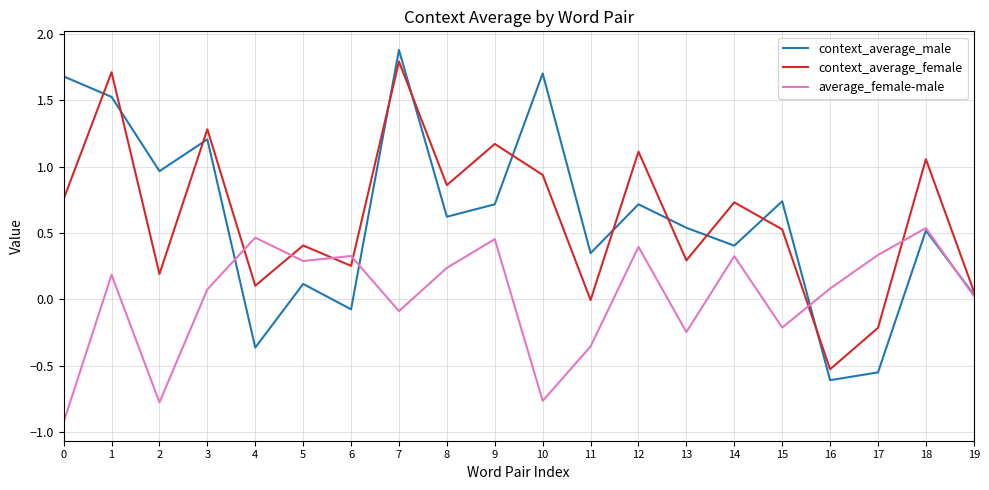

Count the number of data series in this chart.

3